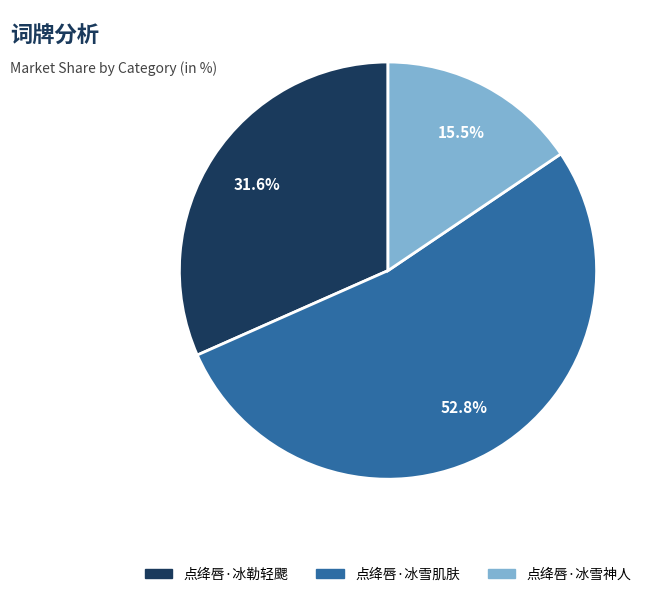

The 点绛唇·冰雪神人 slice represents 7% of the pie. True or false?

False